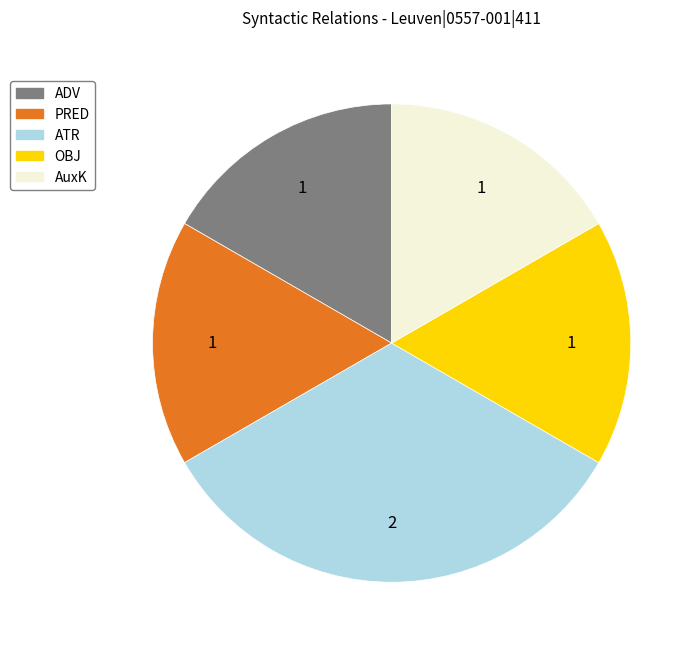

Combined, do OBJ and ADV account for over 50%?

No